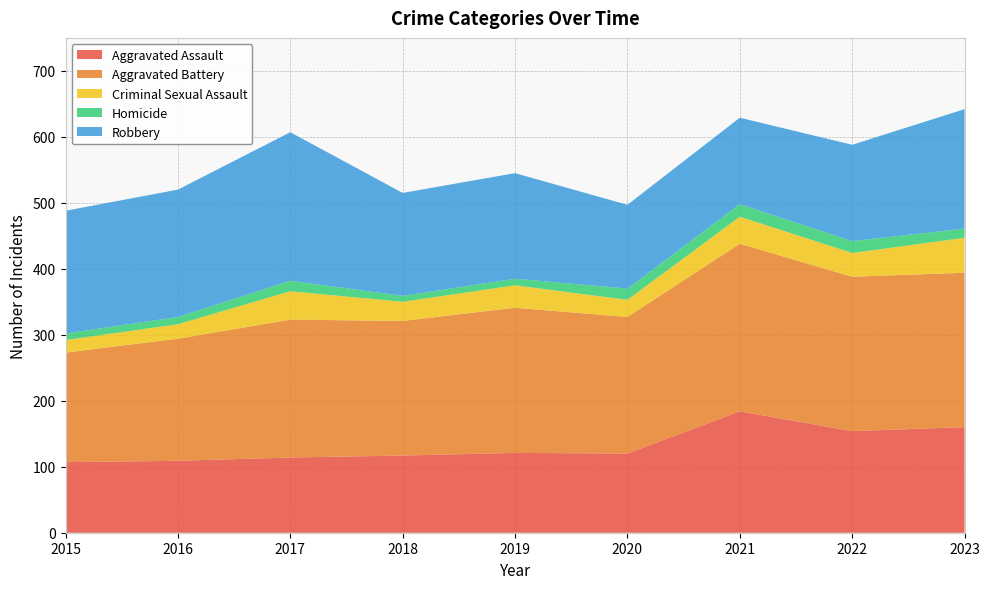

Reading left to right, extract all data points from this chart.

Aggravated Assault: 107	109	114	117	121	120	184	154	160
Aggravated Battery: 166	185	209	204	220	207	254	234	234
Criminal Sexual Assault: 19	22	43	29	34	26	41	36	53
Homicide: 10	11	16	9	10	17	19	18	14
Robbery: 186	193	225	156	160	127	131	146	181